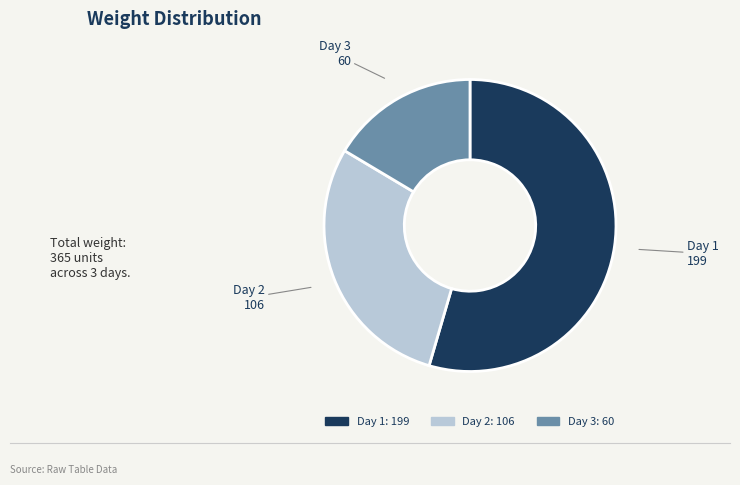

Which slice is the smallest?

Day 3